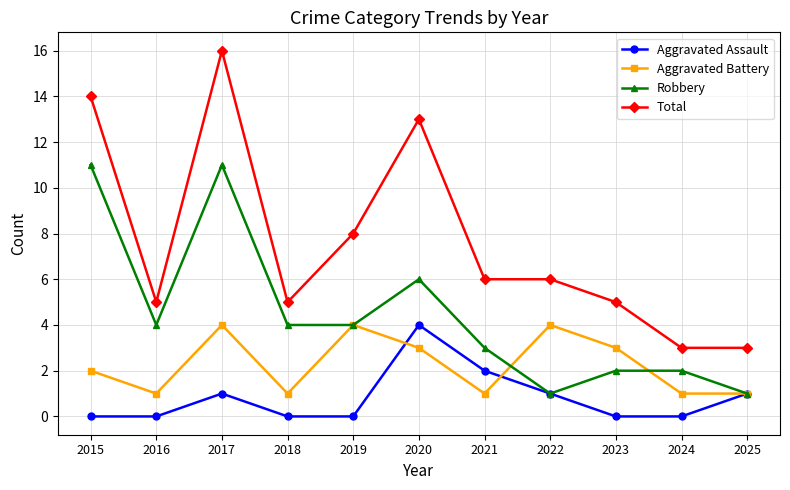

What is the difference between the maximum and minimum values in the Total series?

13